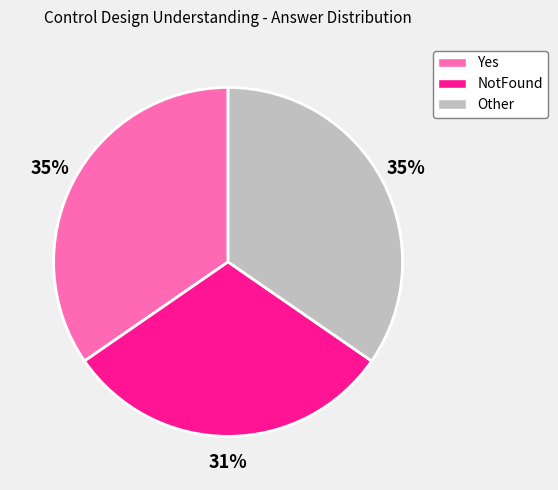

How many segments does this pie chart have?

3